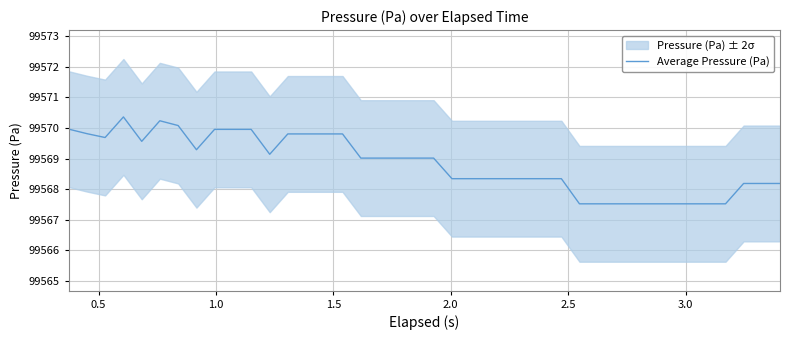

What is the minimum value for Average Pressure (Pa)?

99567.5